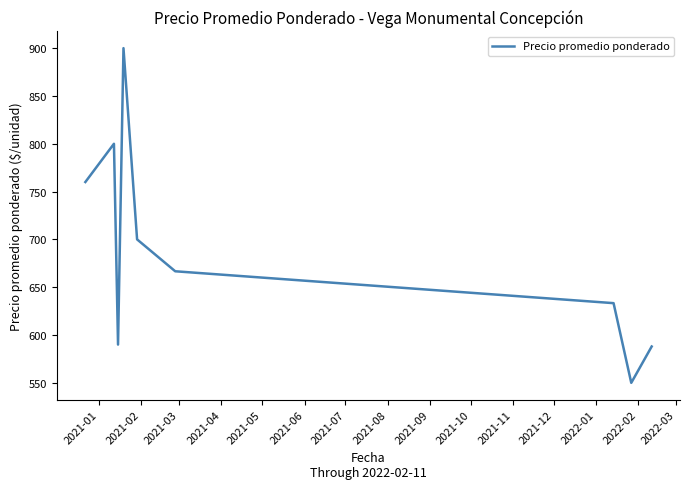

What is the smallest value displayed?

550.0